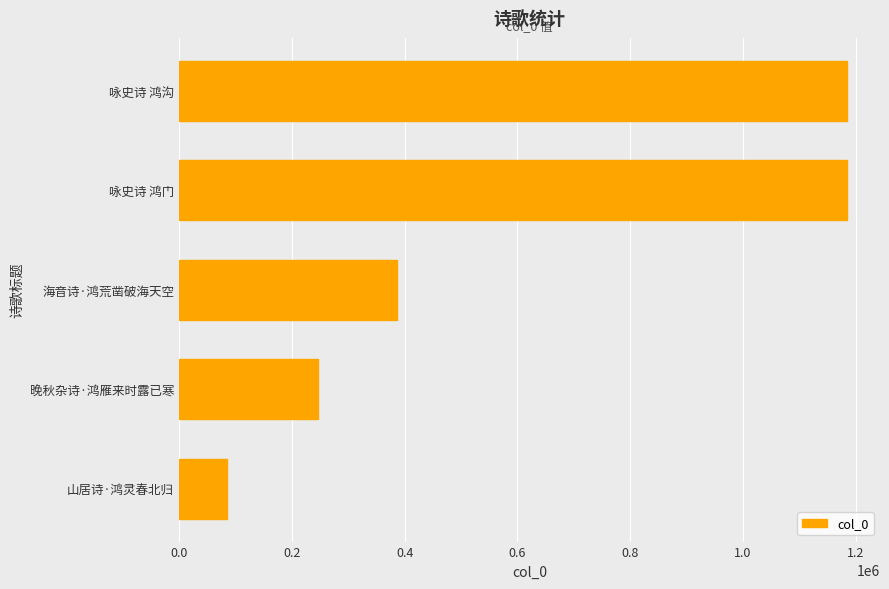

Does the chart contain stacked bars?

No